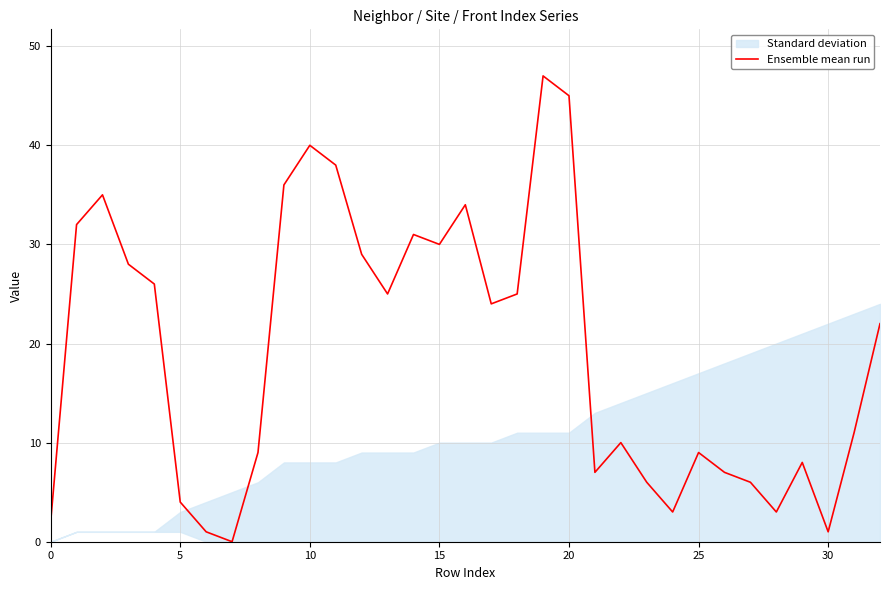

Which has a higher value, 14 or 11?

11